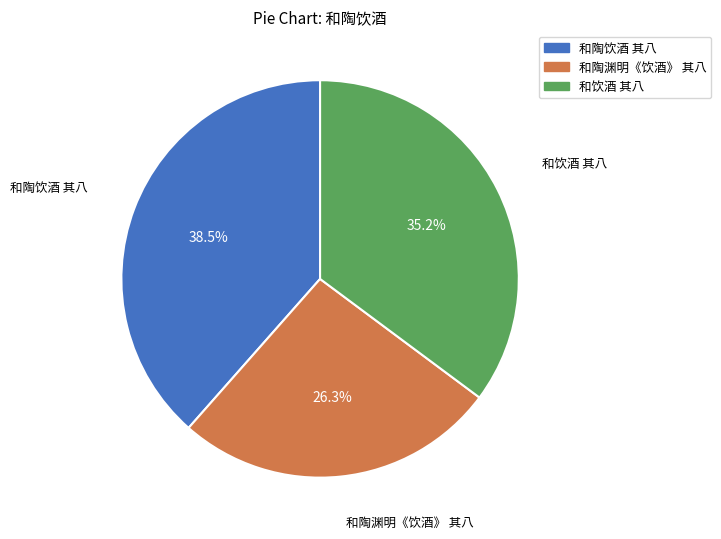

What portion of the pie excludes 和陶饮酒 其八?

61.5%